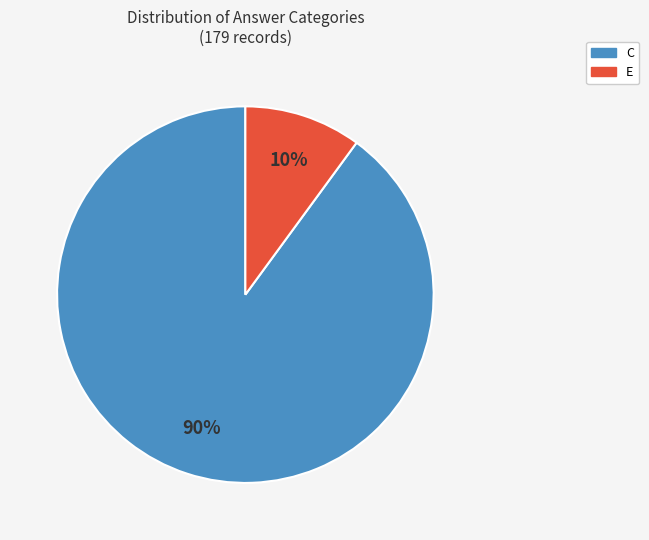

Is there any slice that represents more than half of the pie?

Yes